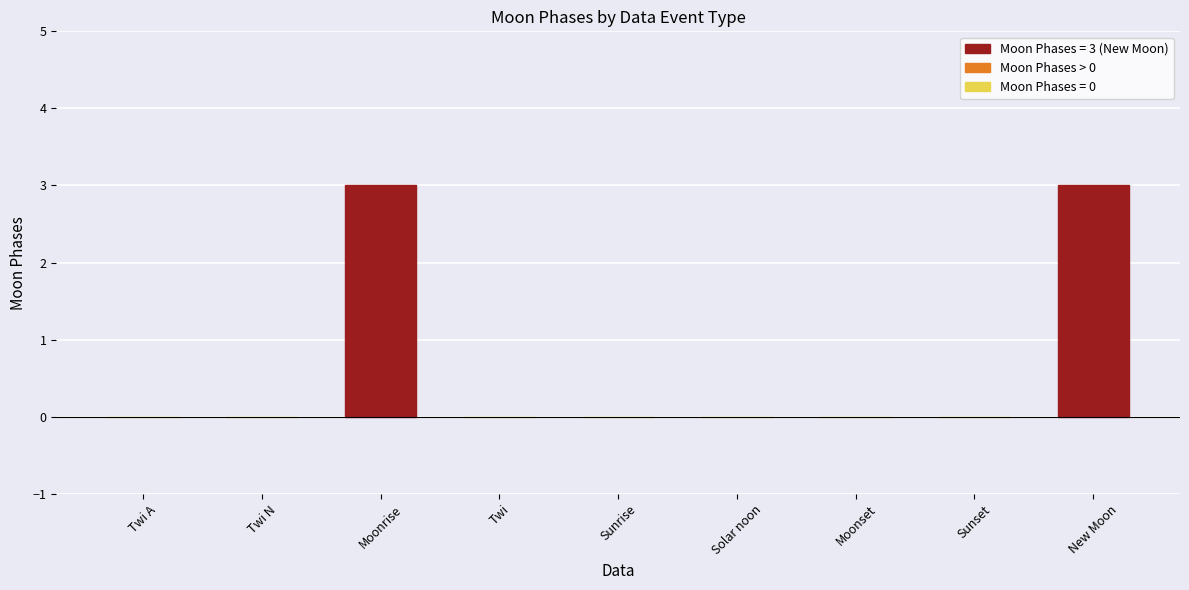

What is the sum of all values?

6